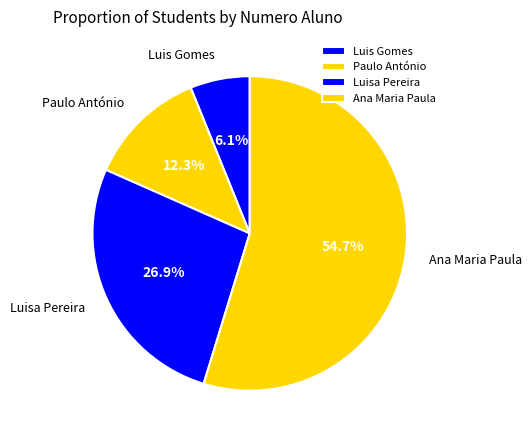

Is the sum of Luisa Pereira and Ana Maria Paula greater than half?

Yes